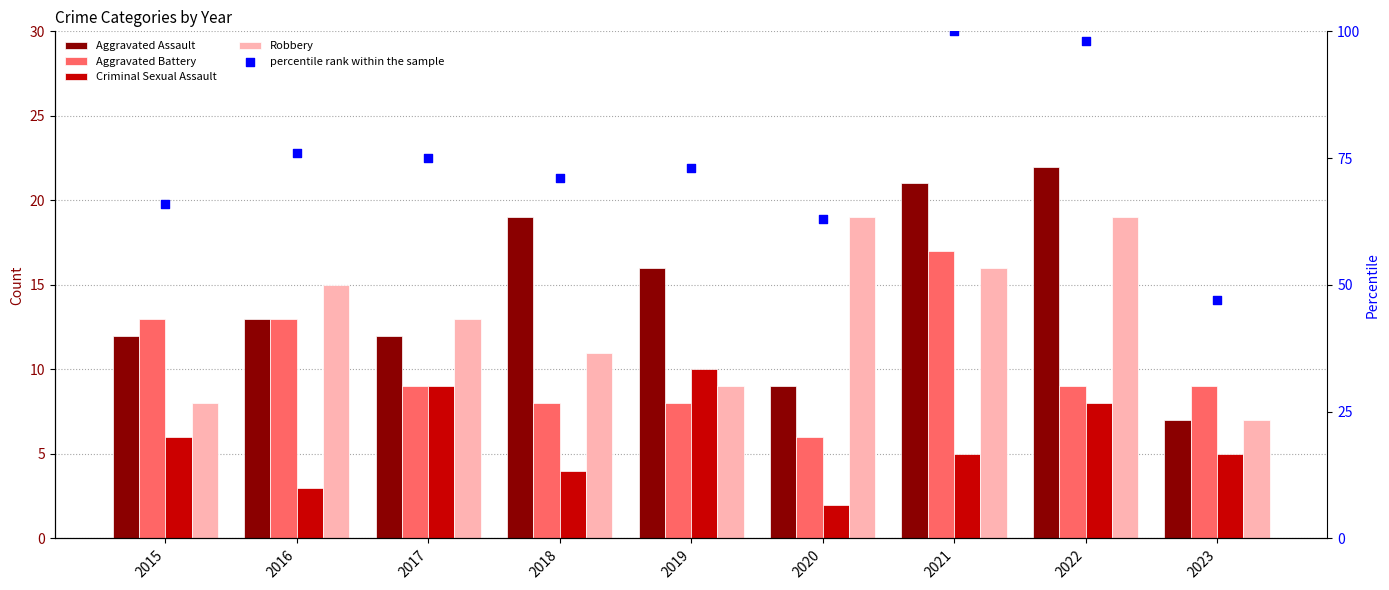

Which series has the widest spread of Y values?

percentile rank within the sample